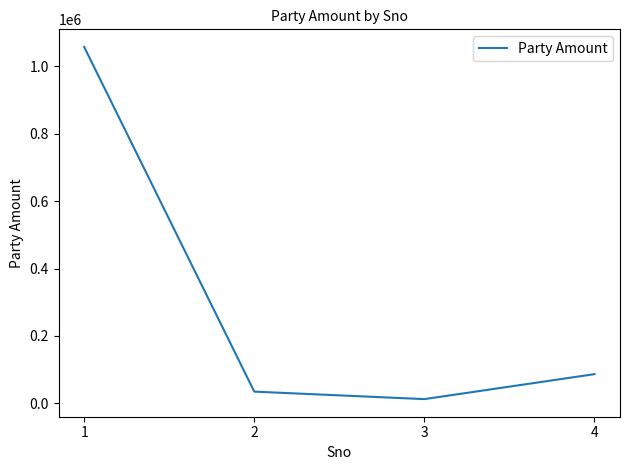

At which category does the chart reach its peak across all series?

1